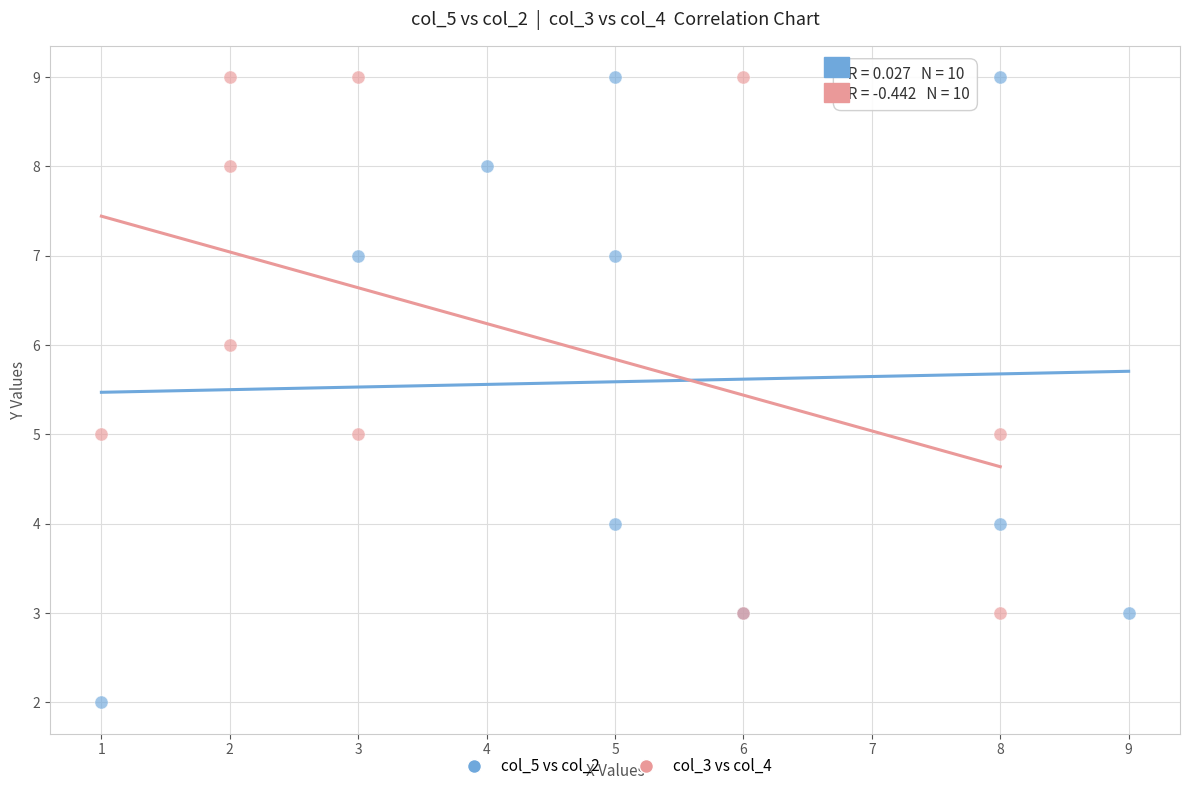

Which series has the largest Y range (max minus min)?

col_5 vs col_2